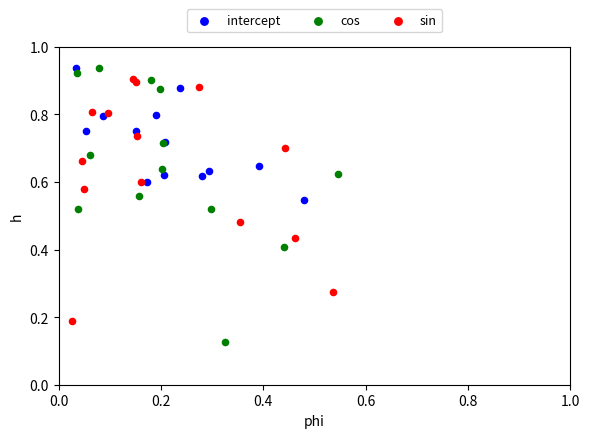

Which series has the largest Y range (max minus min)?

cos